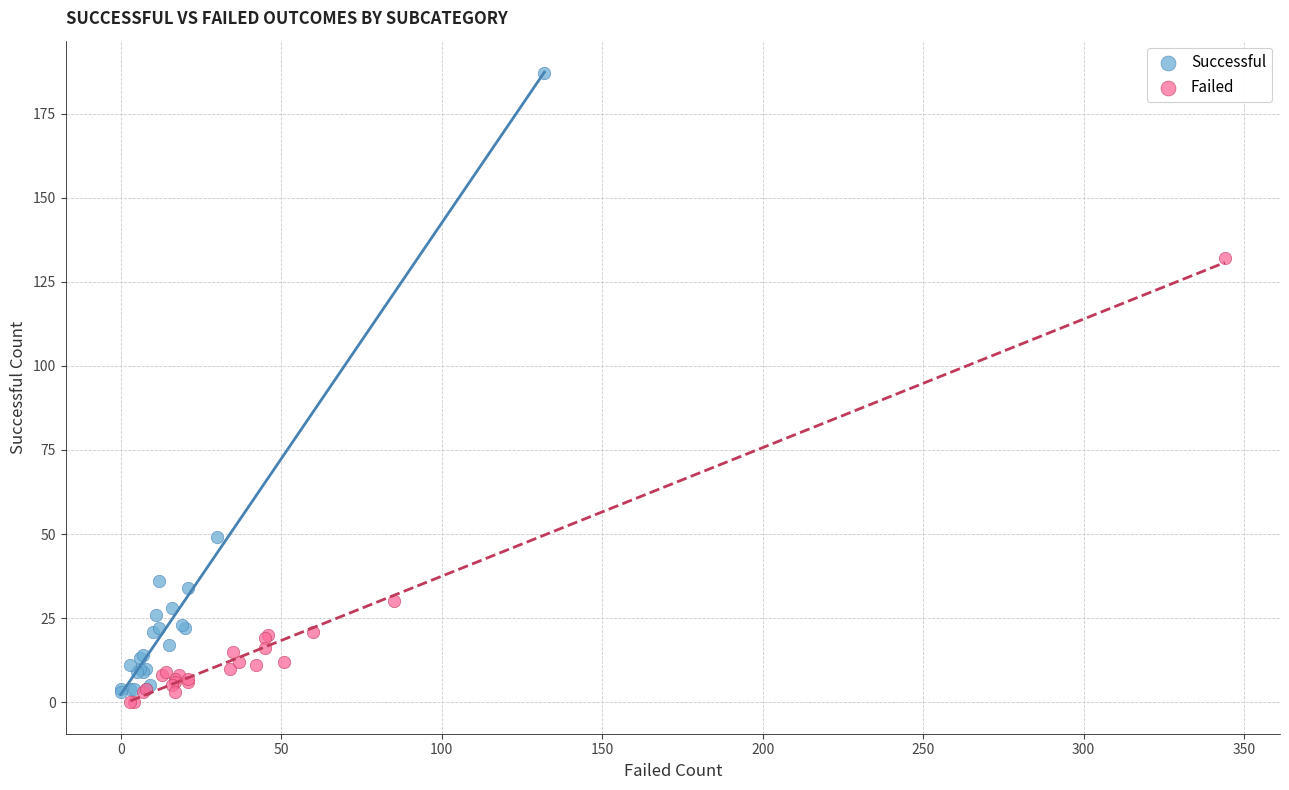

Which series contains the lowest Y value?

Failed